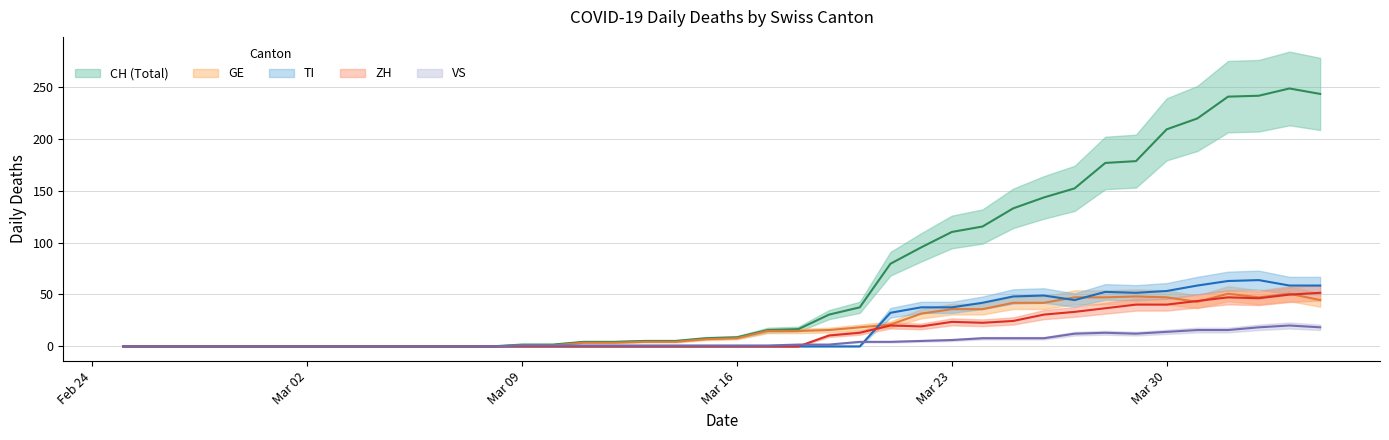

How many interior local peaks does the VS series have?

2